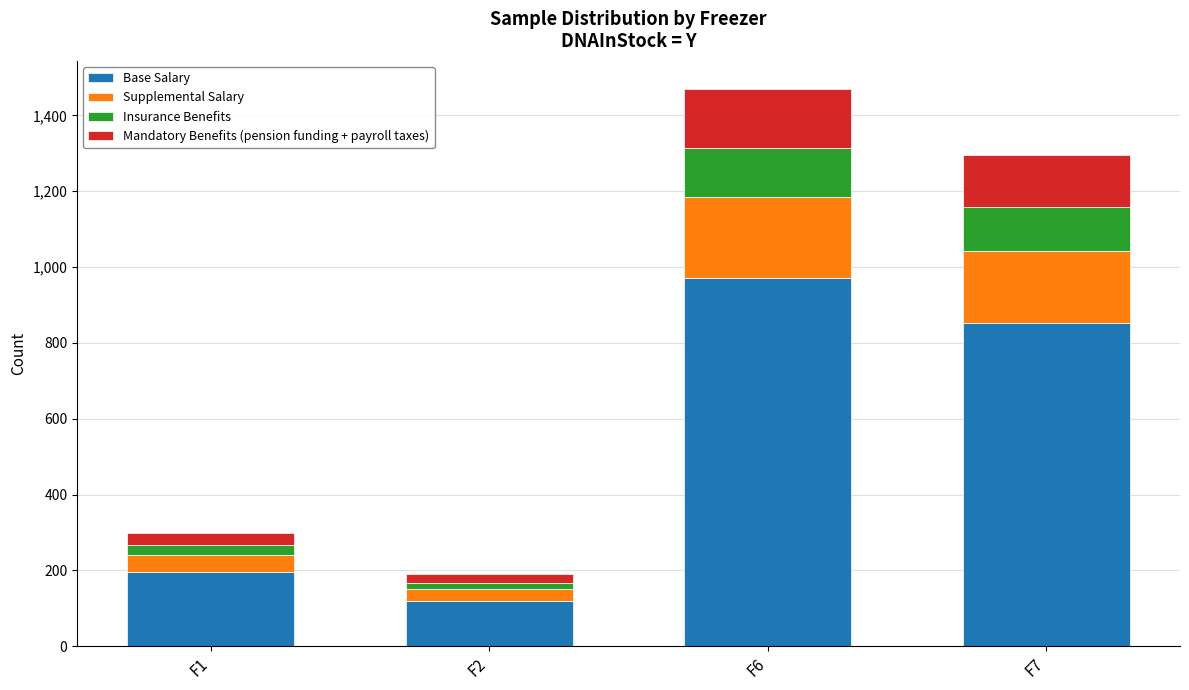

What are all the series names shown in the legend?

Base Salary, Supplemental Salary, Insurance Benefits, Mandatory Benefits (pension funding + payroll taxes)